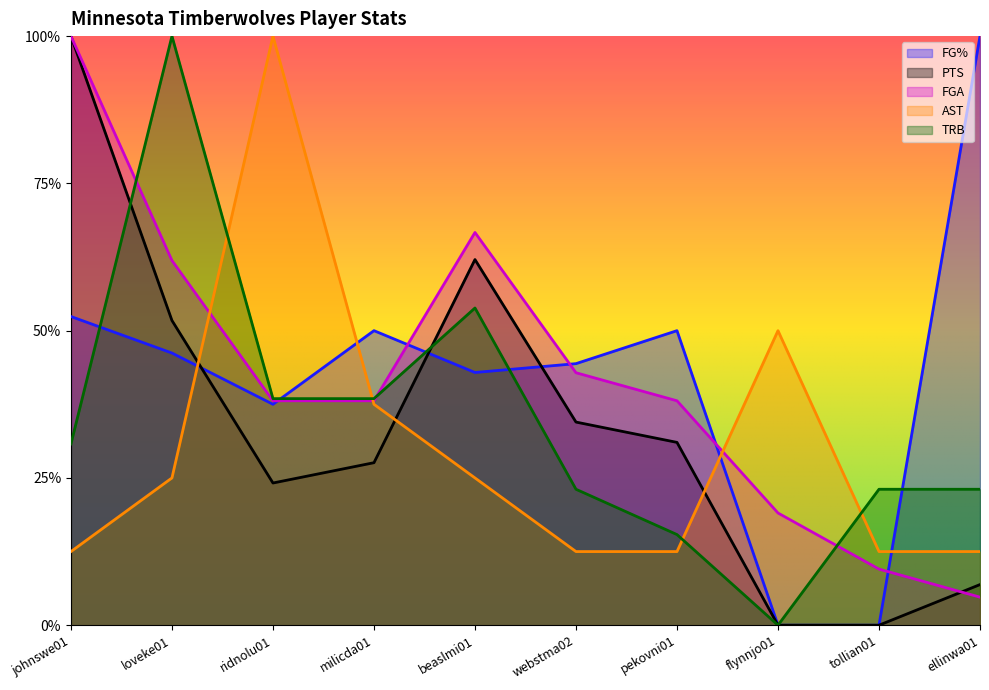

What is the difference between the FGA values at loveke01 and ridnolu01?

0.2